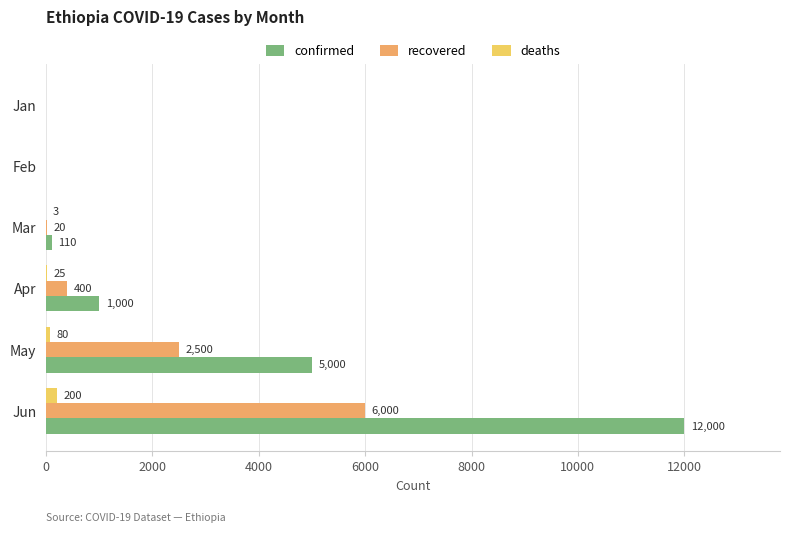

Count the number of data series in this chart.

3